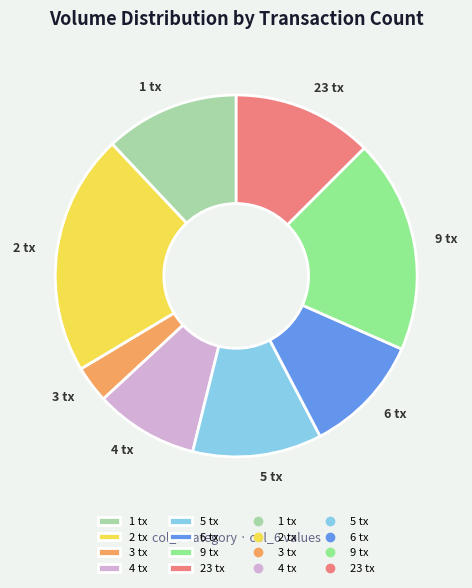

Does any single category account for the majority?

No